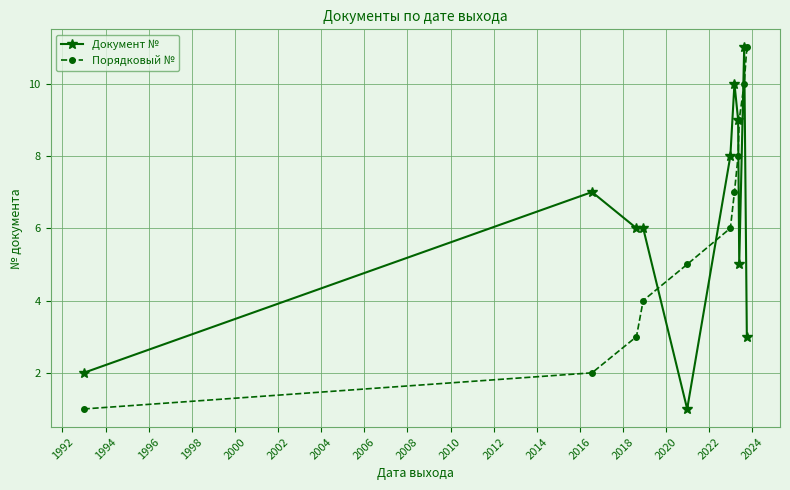

How many intersections are there between Документ № and Порядковый №?

5